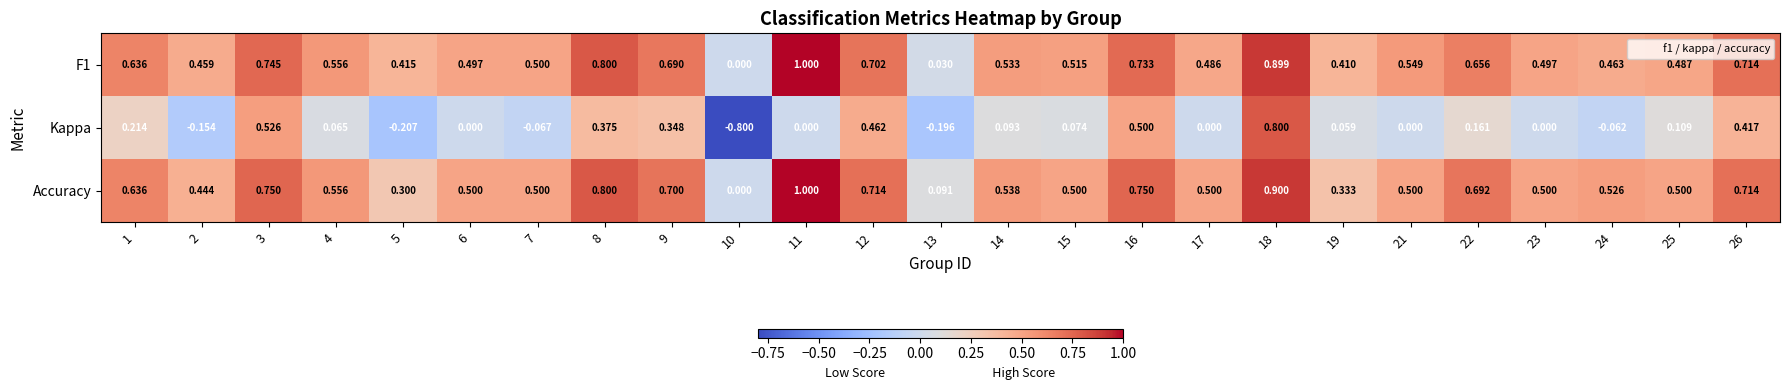

Between 4 and 18, which series saw the biggest shift?

Kappa